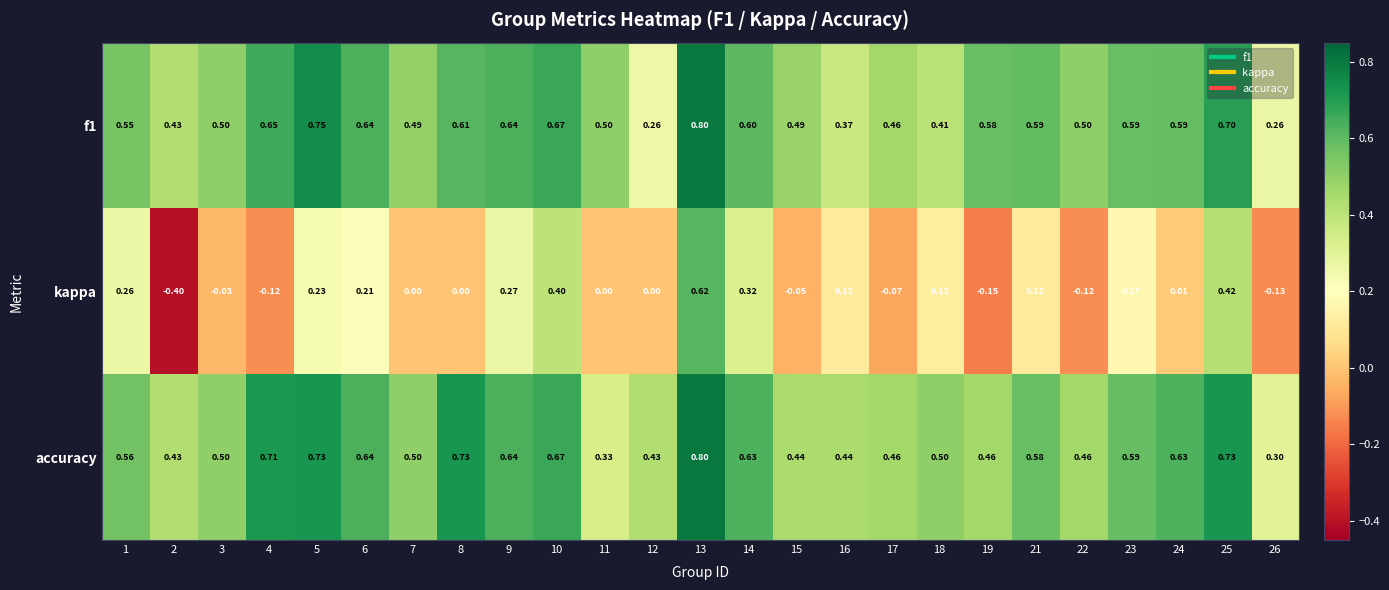

What is the difference between the highest and lowest values at 7?

0.5